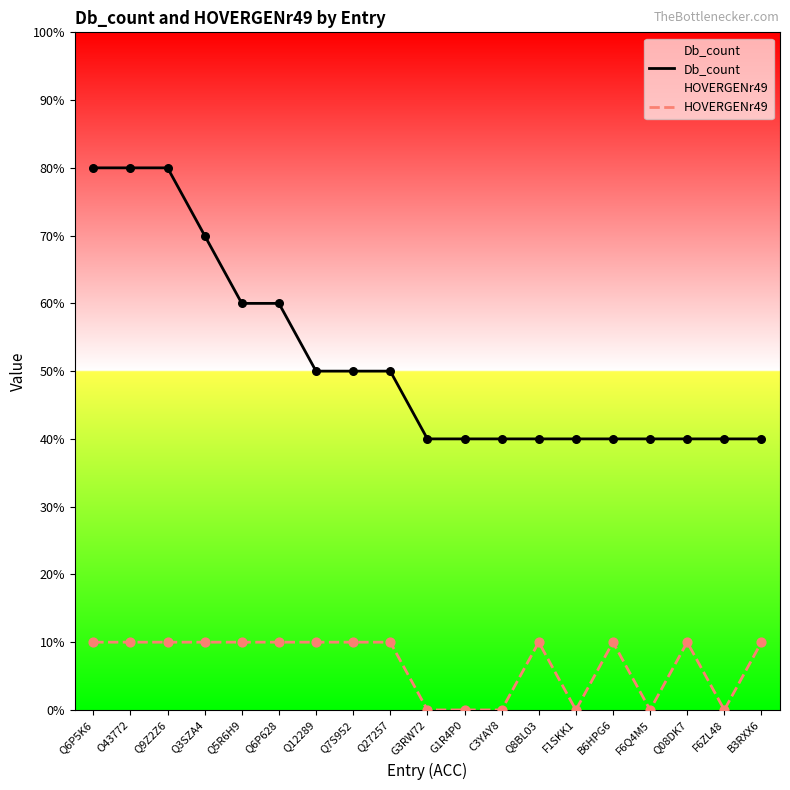

Which series contains the lowest Y value?

HOVERGENr49